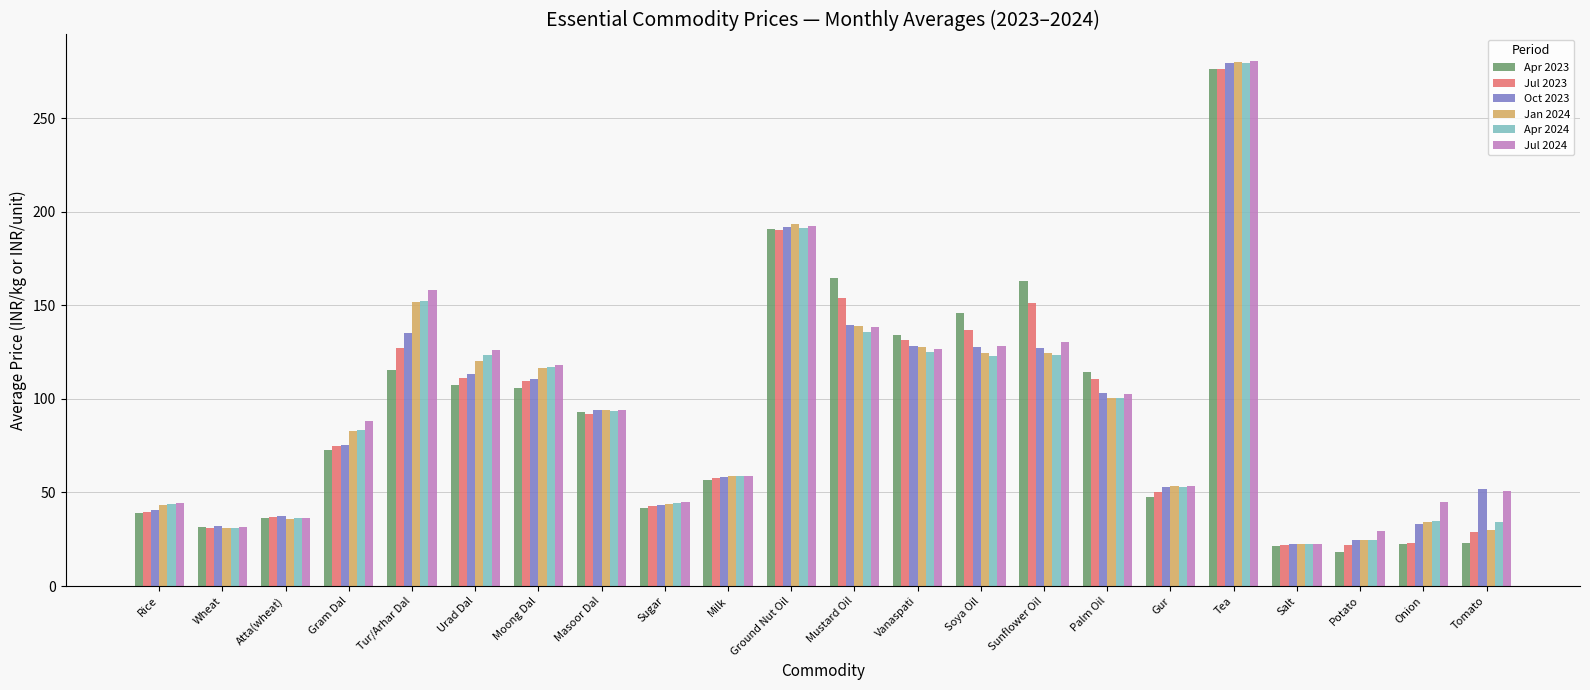

True or false: Apr 2024 has a value of 152.1 at Tur/Arhar Dal.

True